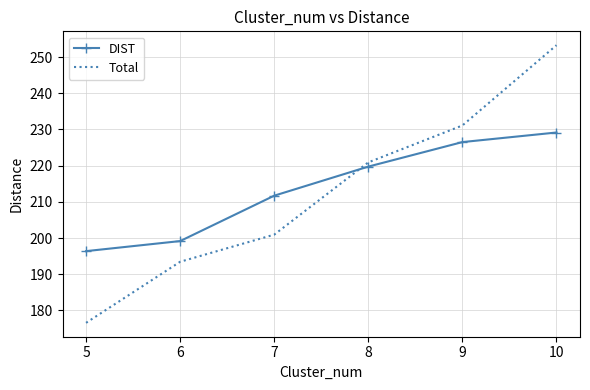

The value of Total at 8 is 220.9. True or false?

True